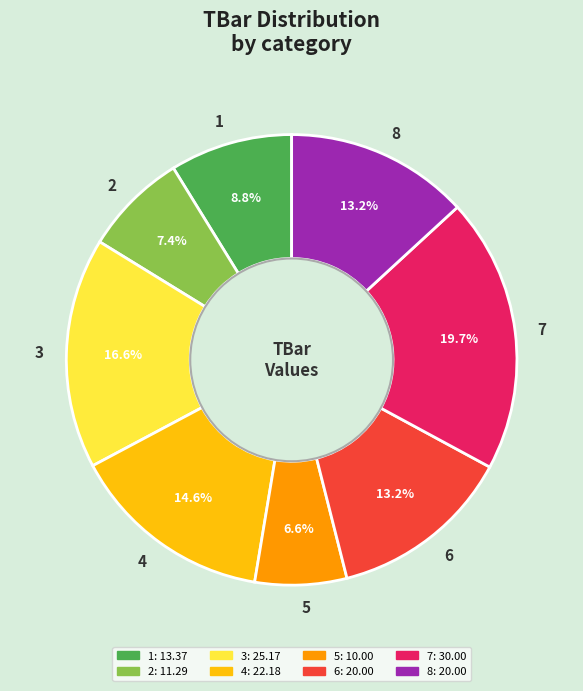

Which slice is the largest?

7